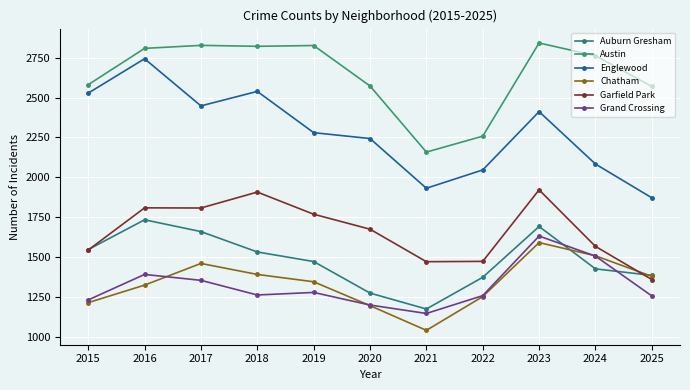

Which series has the largest total across all categories?

Austin